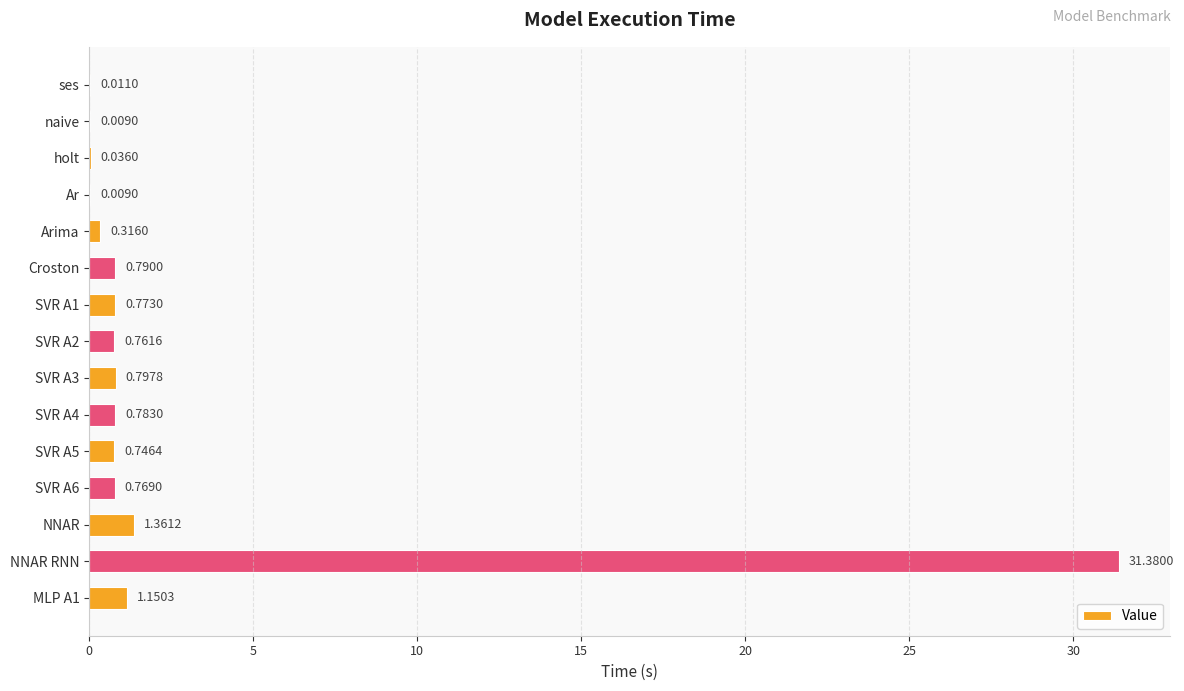

Which has a higher value, ses or naive?

ses